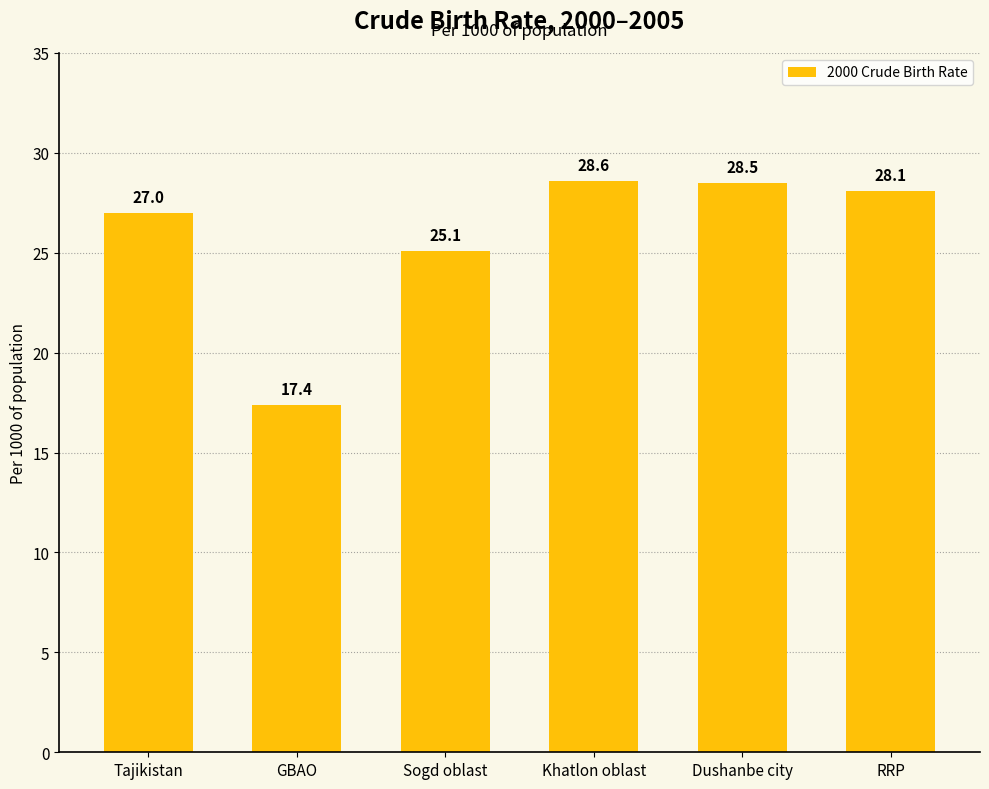

How many distinct data groups are displayed?

1